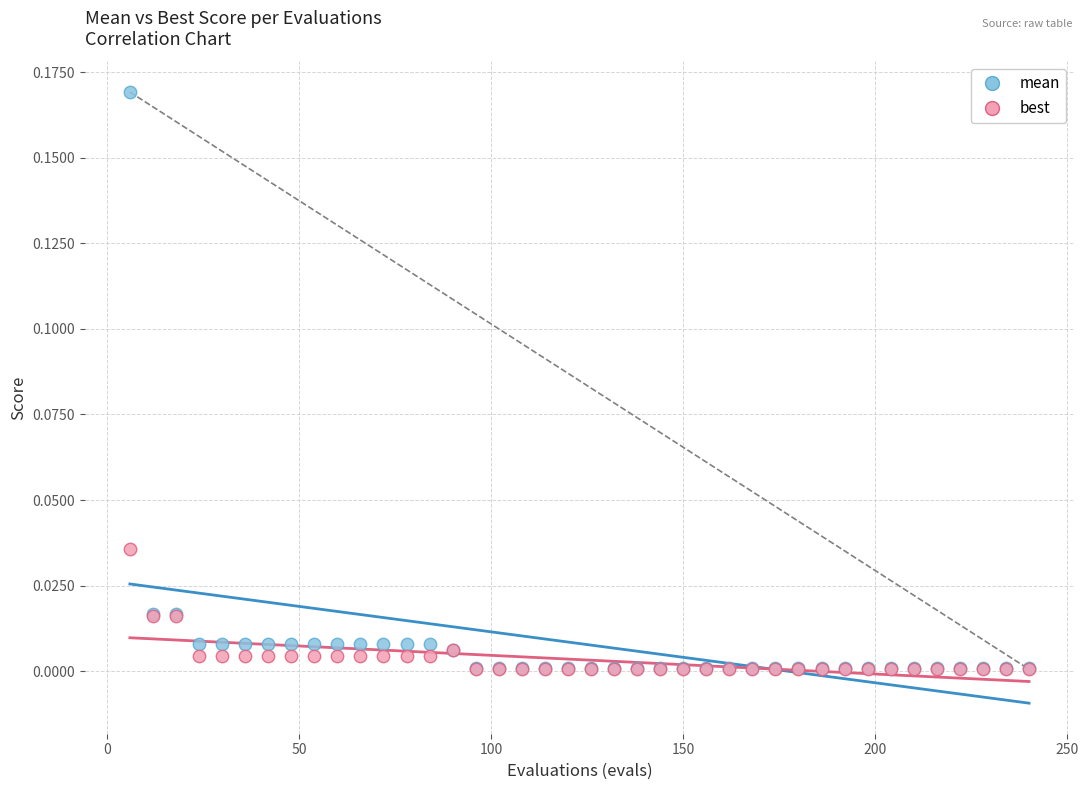

What are all the series names shown in the legend?

mean, best